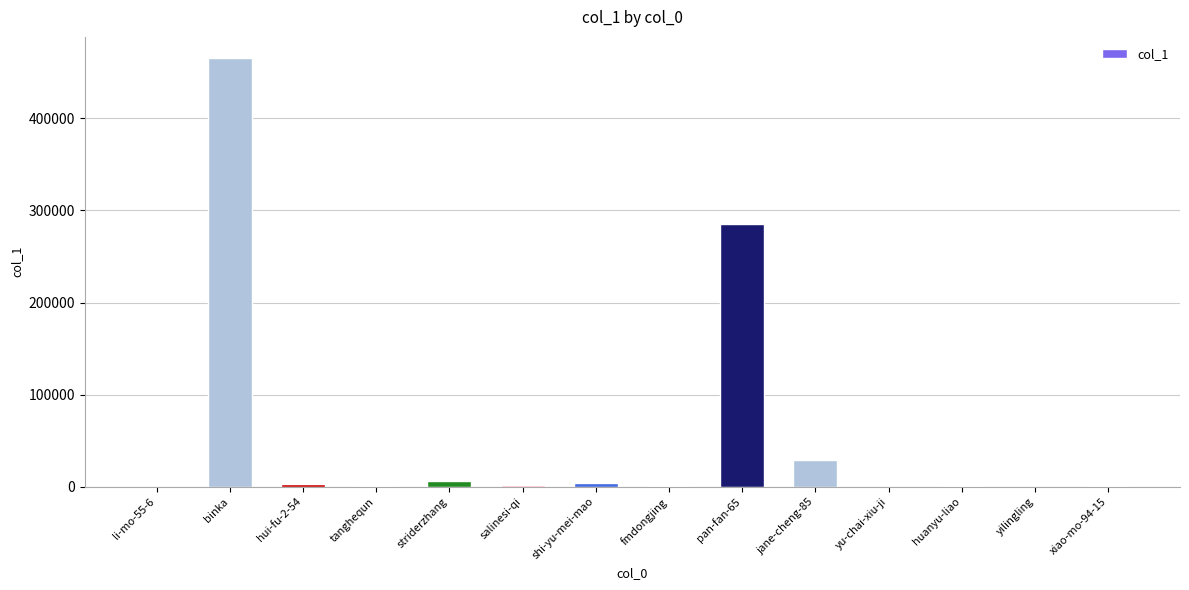

At which label is the value closest to 232597?

pan-fan-65